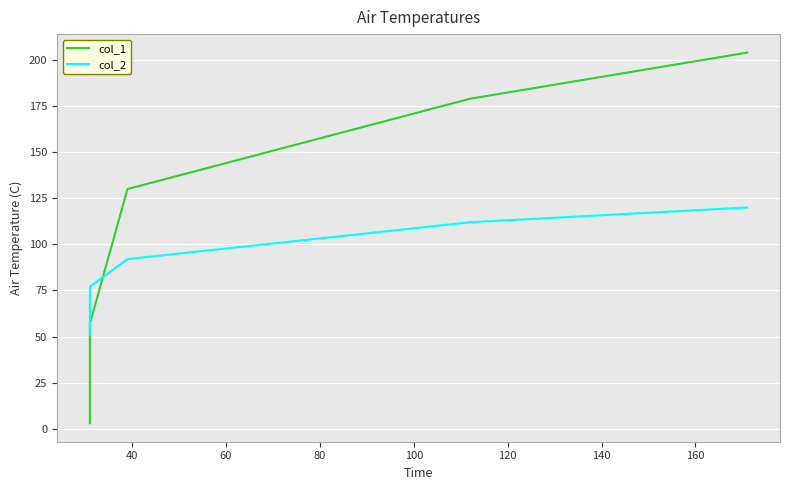

Is it true that col_1 equals 1 at 20?

False